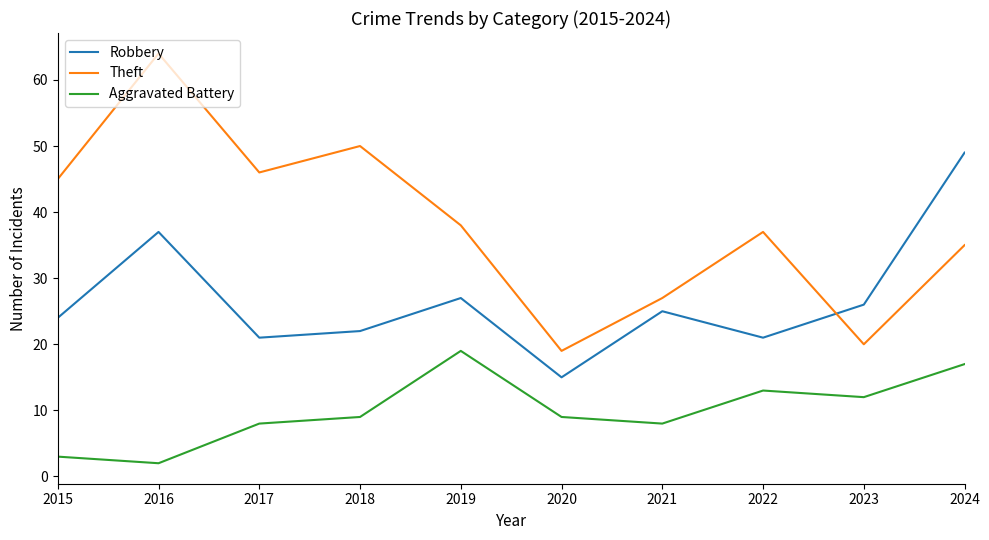

Is it true that Robbery equals 25 at 2021?

True